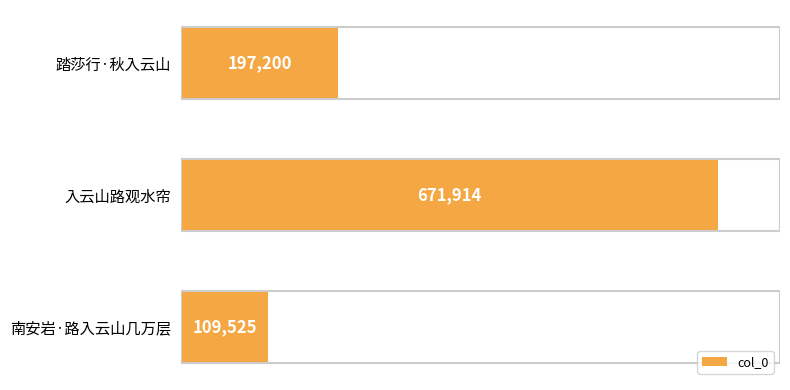

Reading bottom to top, extract all data points from this chart.

南安岩·路入云山几万层=109525	入云山路观水帘=671914	踏莎行·秋入云山=197200